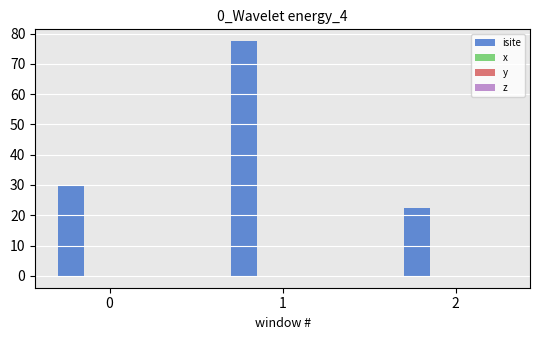

The value of isite at 1 is 77.5. True or false?

True